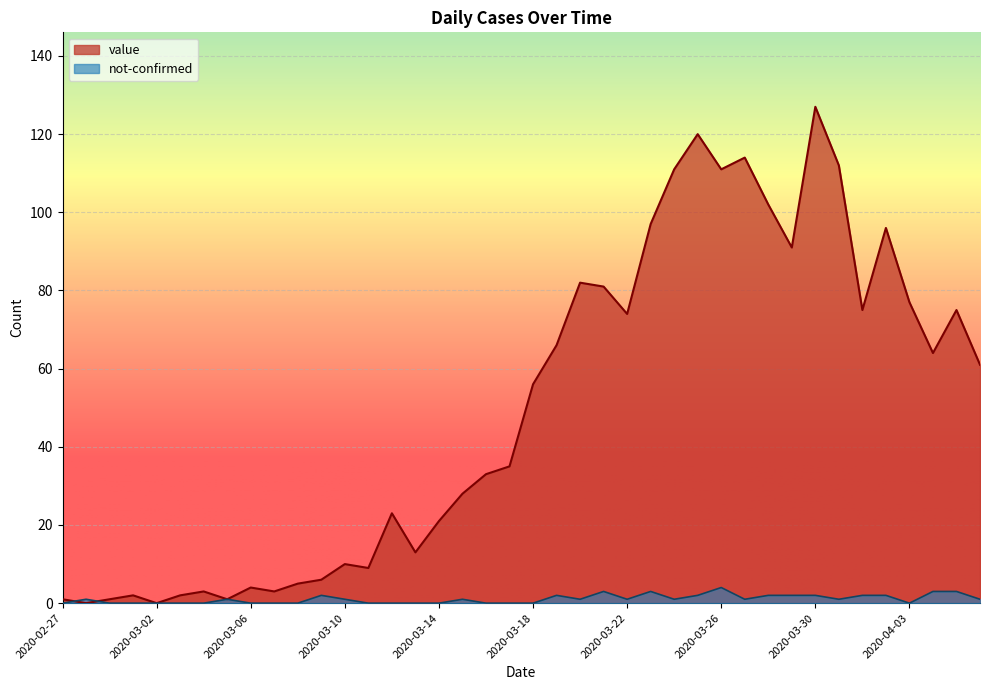

What is the value of the not-confirmed point at the 23rd from the left?

1